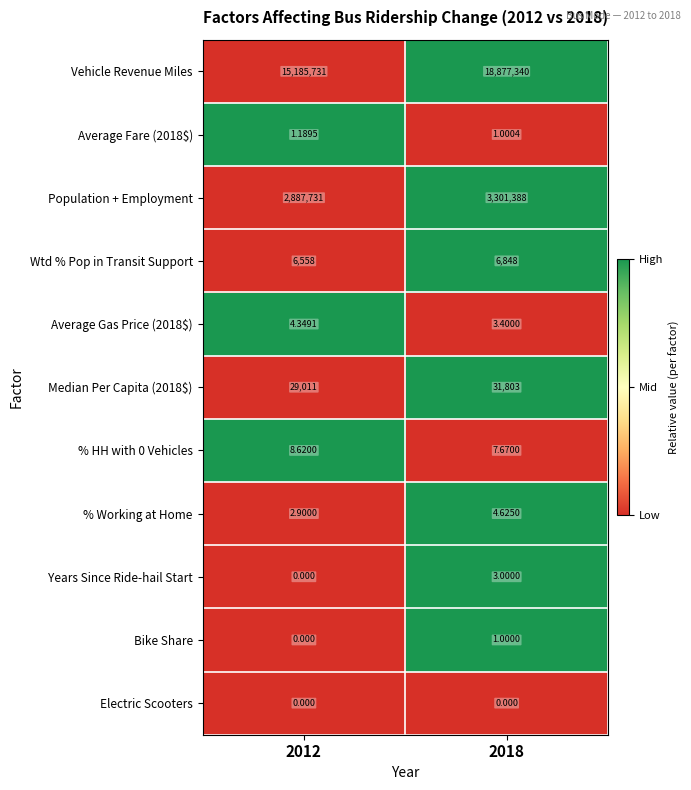

Which series has the largest total across all categories?

Vehicle Revenue Miles